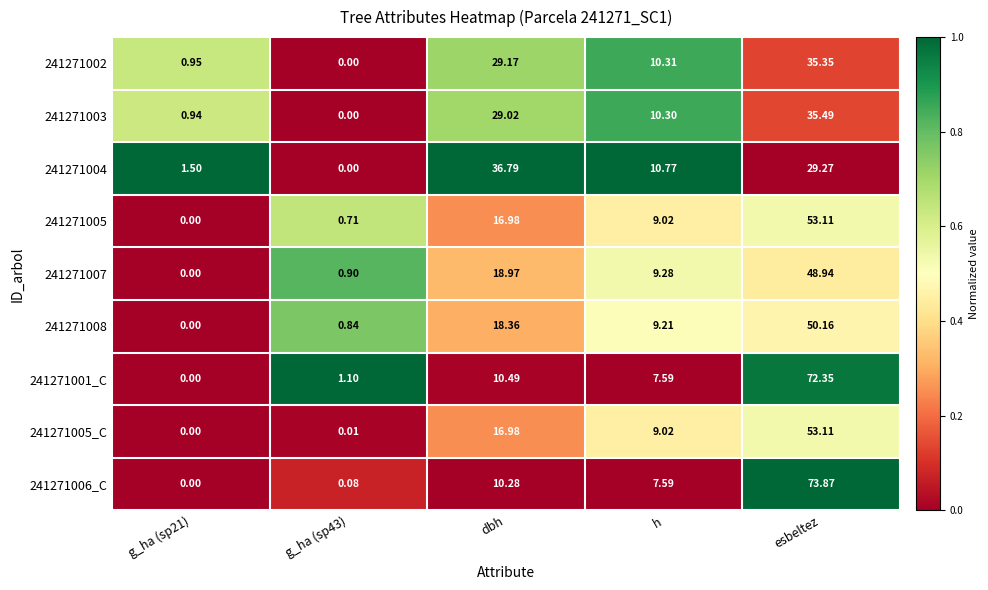

Which category has the highest value in the 241271005_C series?

esbeltez